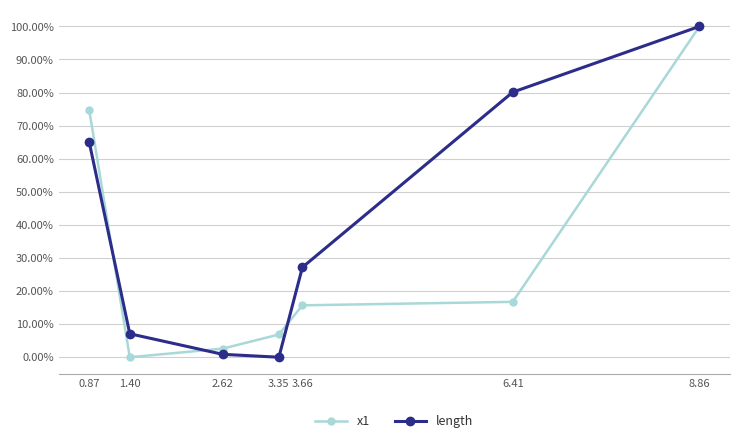

Which series changed the most between 3.66 and 6.41?

length